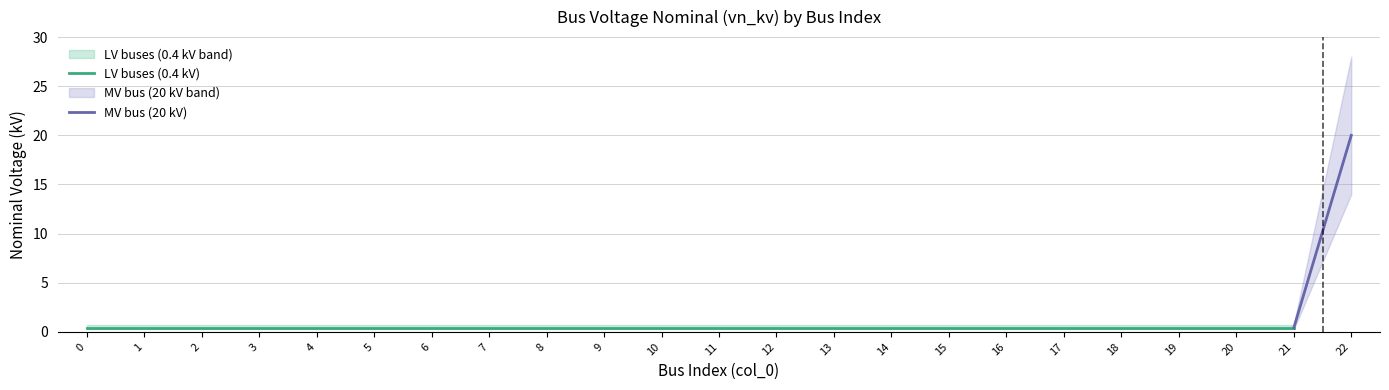

At which category does the chart reach its peak across all series?

22